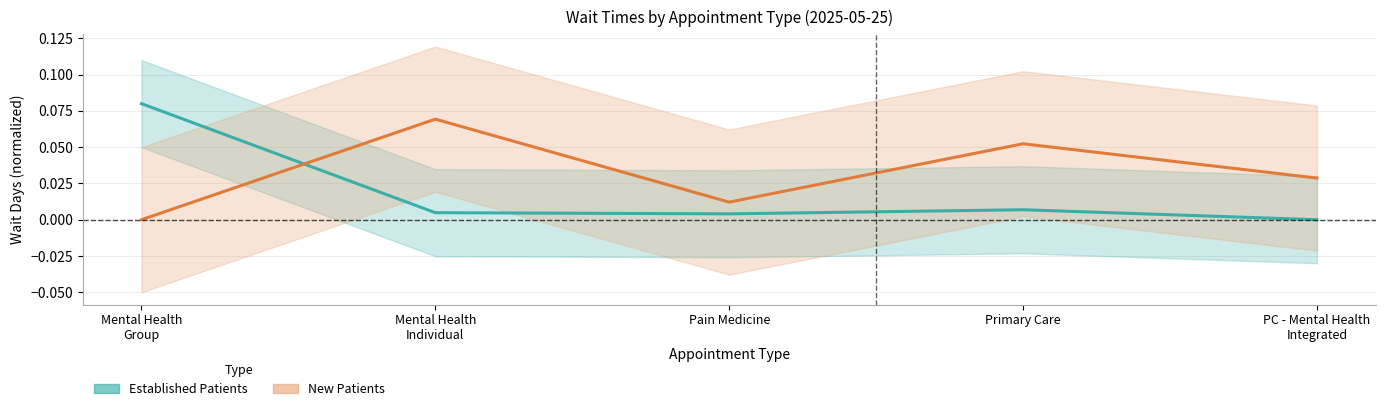

Which series has the largest total across all categories?

New Patients